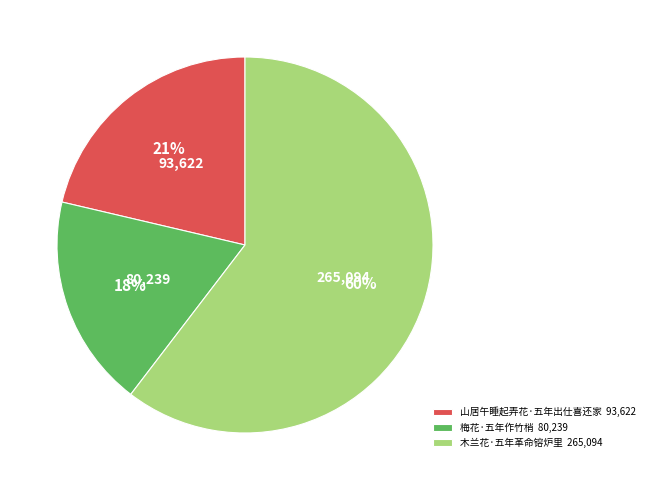

How many segments does this pie chart have?

3